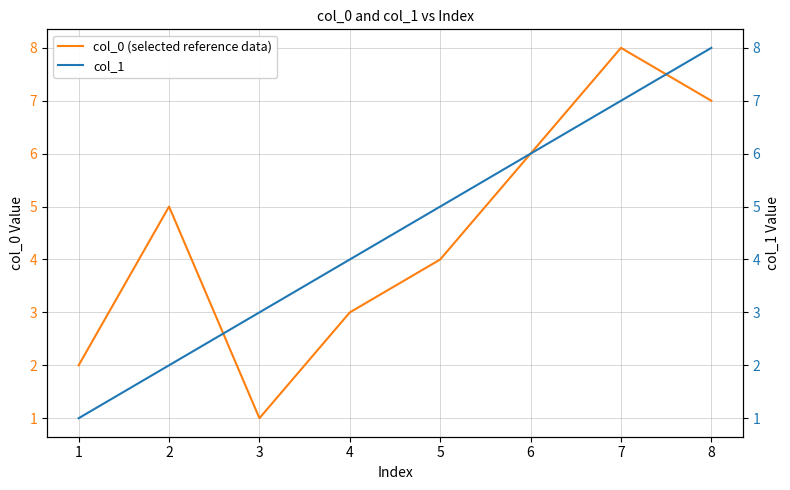

How many times do col_0 (selected reference data) and col_1 cross each other?

2